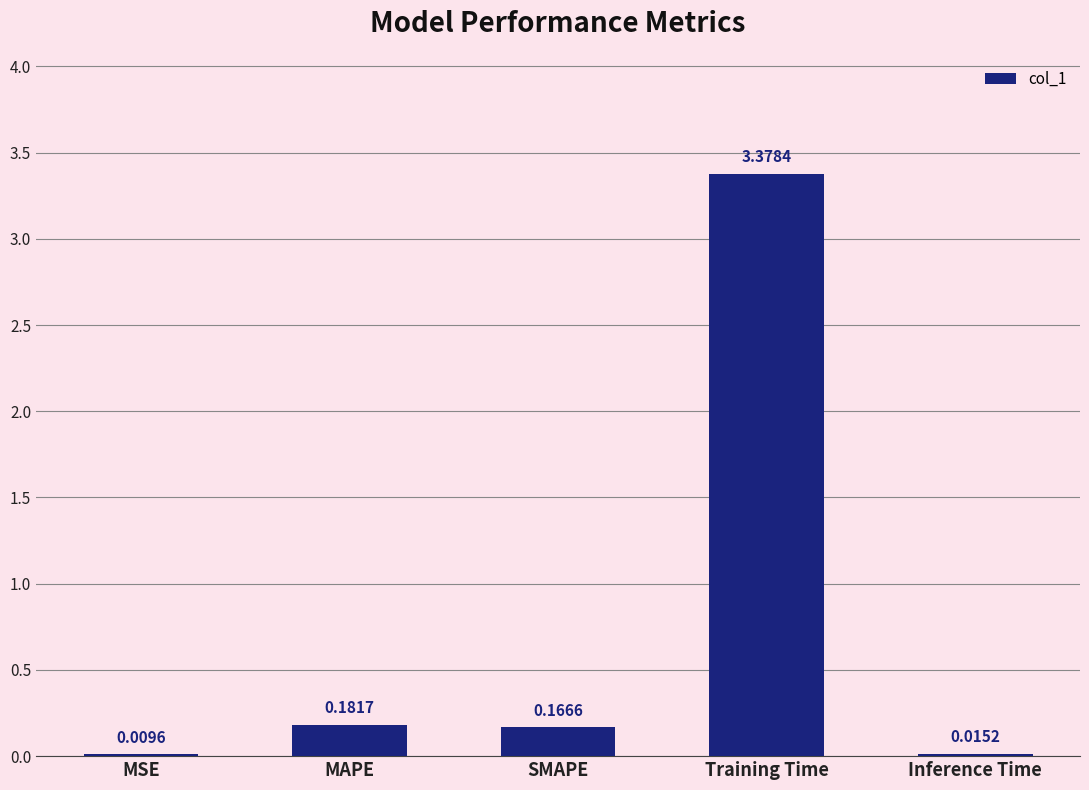

At which label is the value closest to 1?

MAPE